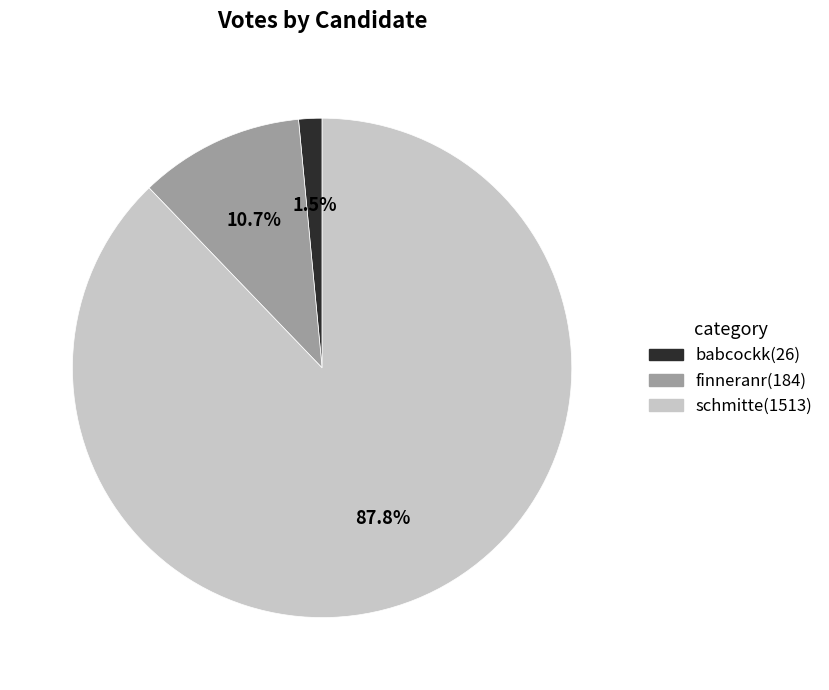

Between schmitte and finneranr, which is larger?

schmitte